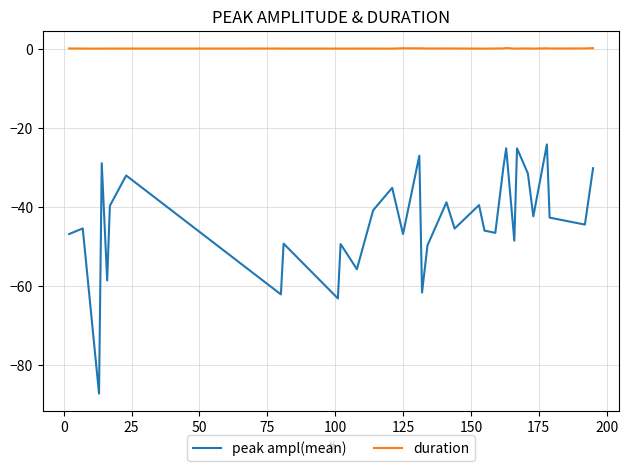

Which series has the largest range (max minus min)?

peak ampl(mean)